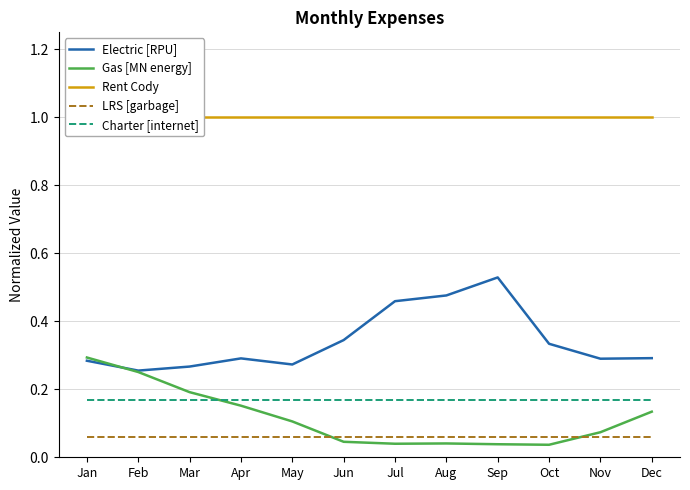

Which series has the largest total across all categories?

Rent Cody